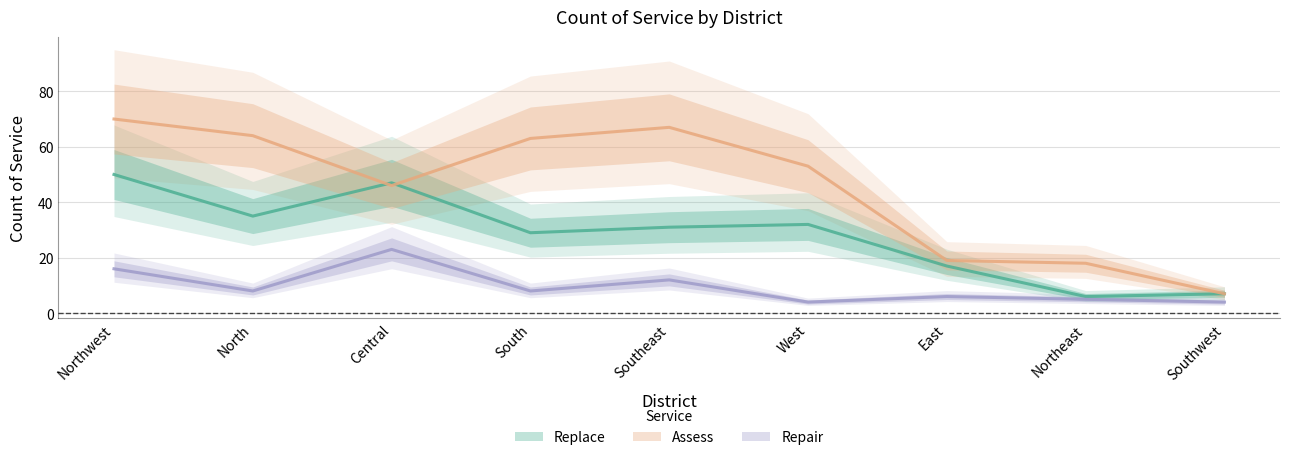

Which label corresponds to the largest value in the chart?

Northwest